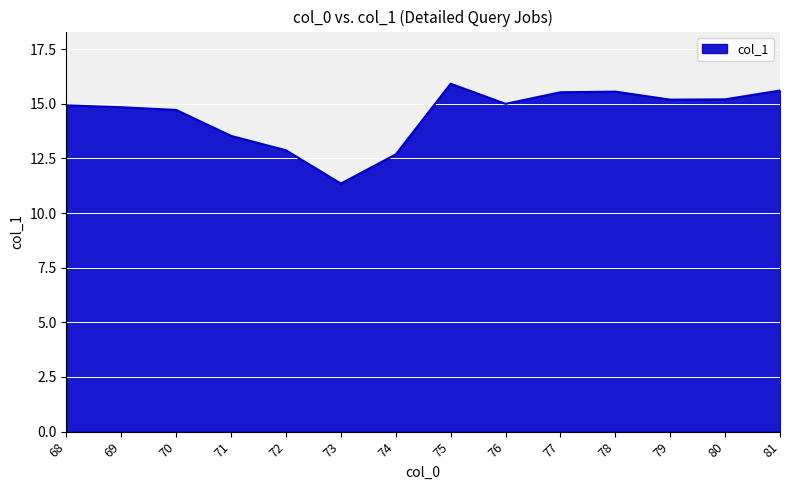

Does the chart display data point markers on the line(s)?

No